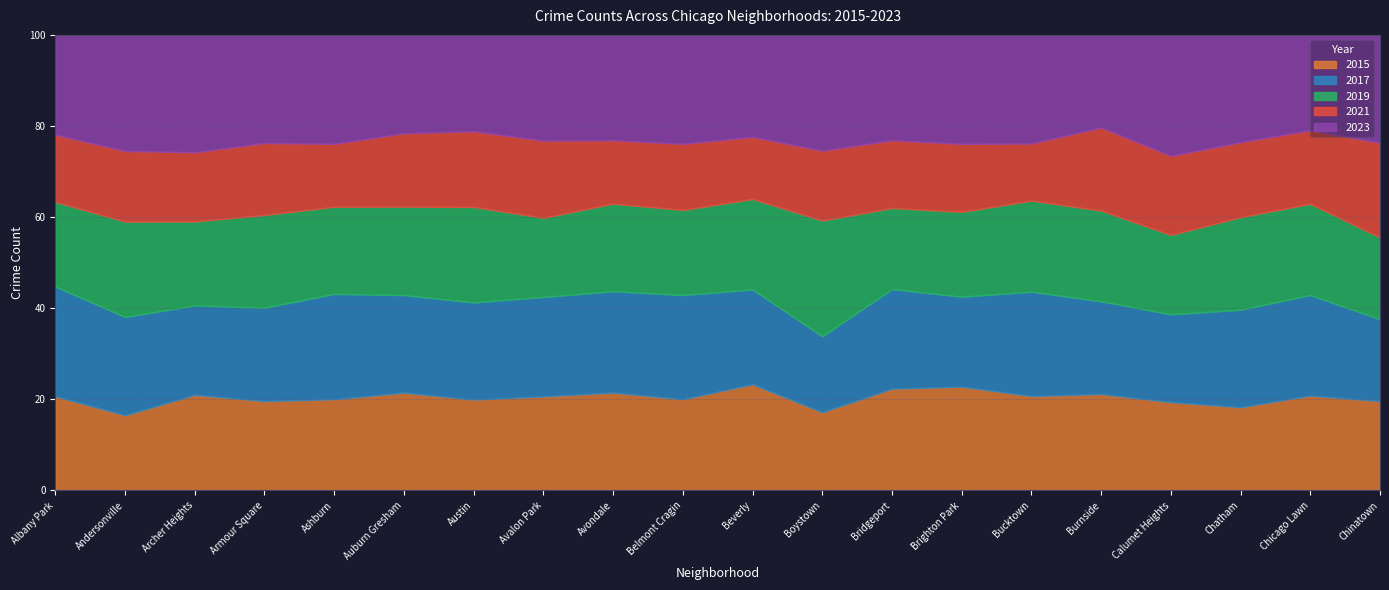

Reading left to right, what are all the values shown in this chart?

2015: Albany Park=1076	Andersonville=131	Archer Heights=419	Armour Square=240	Ashburn=913	Auburn Gresham=2987	Austin=4770	Avalon Park=482	Avondale=1070	Belmont Cragin=1811	Beverly=452	Boystown=194	Bridgeport=713	Brighton Park=1014	Bucktown=720	Burnside=151	Calumet Heights=625	Chatham=2195	Chicago Lawn=2162	Chinatown=277
2017: Albany Park=1252	Andersonville=171	Archer Heights=391	Armour Square=250	Ashburn=1053	Auburn Gresham=2973	Austin=5096	Avalon Park=508	Avondale=1107	Belmont Cragin=2066	Beverly=403	Boystown=188	Bridgeport=697	Brighton Park=878	Bucktown=795	Burnside=145	Calumet Heights=620	Chatham=2566	Chicago Lawn=2288	Chinatown=253
2019: Albany Park=968	Andersonville=166	Archer Heights=368	Armour Square=249	Ashburn=872	Auburn Gresham=2700	Austin=5008	Avalon Park=405	Avondale=957	Belmont Cragin=1687	Beverly=385	Boystown=287	Bridgeport=568	Brighton Park=828	Bucktown=694	Burnside=142	Calumet Heights=561	Chatham=2441	Chicago Lawn=2079	Chinatown=253
2021: Albany Park=767	Andersonville=123	Archer Heights=303	Armour Square=193	Ashburn=629	Auburn Gresham=2237	Austin=3970	Avalon Park=395	Avondale=692	Belmont Cragin=1312	Beverly=264	Boystown=173	Bridgeport=474	Brighton Park=664	Bucktown=435	Burnside=130	Calumet Heights=559	Chatham=1974	Chicago Lawn=1675	Chinatown=293
2023: Albany Park=1139	Andersonville=202	Archer Heights=514	Armour Square=290	Ashburn=1090	Auburn Gresham=3002	Austin=5058	Avalon Park=541	Avondale=1151	Belmont Cragin=2162	Beverly=434	Boystown=287	Bridgeport=738	Brighton Park=1064	Bucktown=828	Burnside=145	Calumet Heights=855	Chatham=2828	Chicago Lawn=2172	Chinatown=334